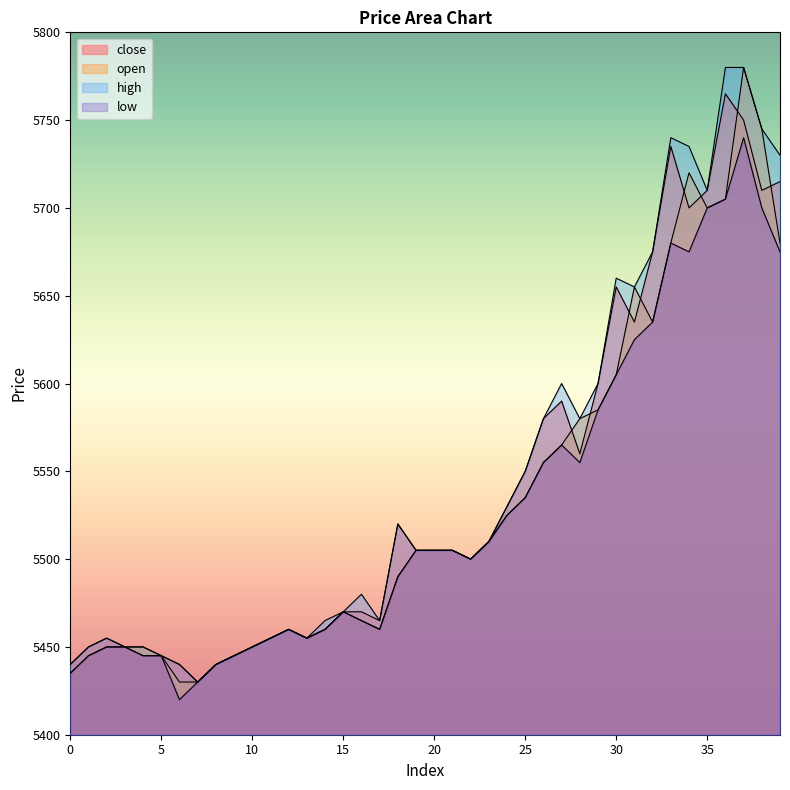

At 38, list the series in order from largest to smallest.

open, high, close, low